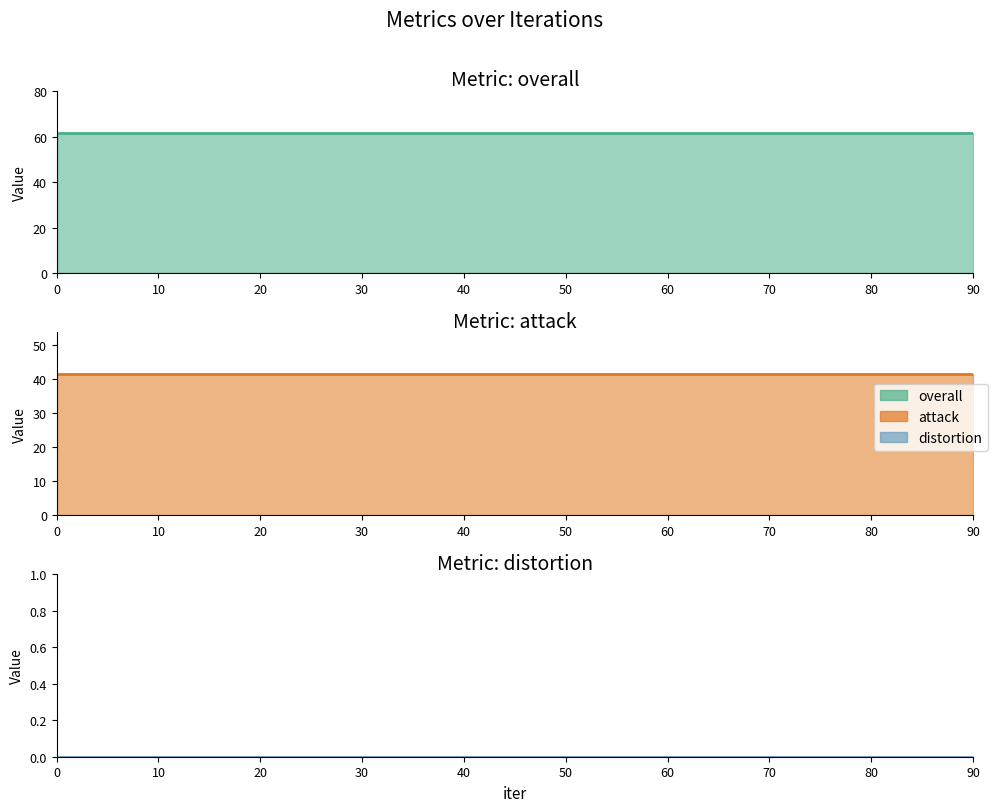

Reading left to right, what are all the values shown in this chart?

overall: 61.8	61.8	61.8	61.8	61.8	61.8	61.8	61.8	61.8	61.8
attack: 41.2	41.2	41.2	41.2	41.2	41.2	41.2	41.2	41.2	41.2
distortion: 0.0	0.0	0.0	0.0	0.0	0.0	0.0	0.0	0.0	0.0